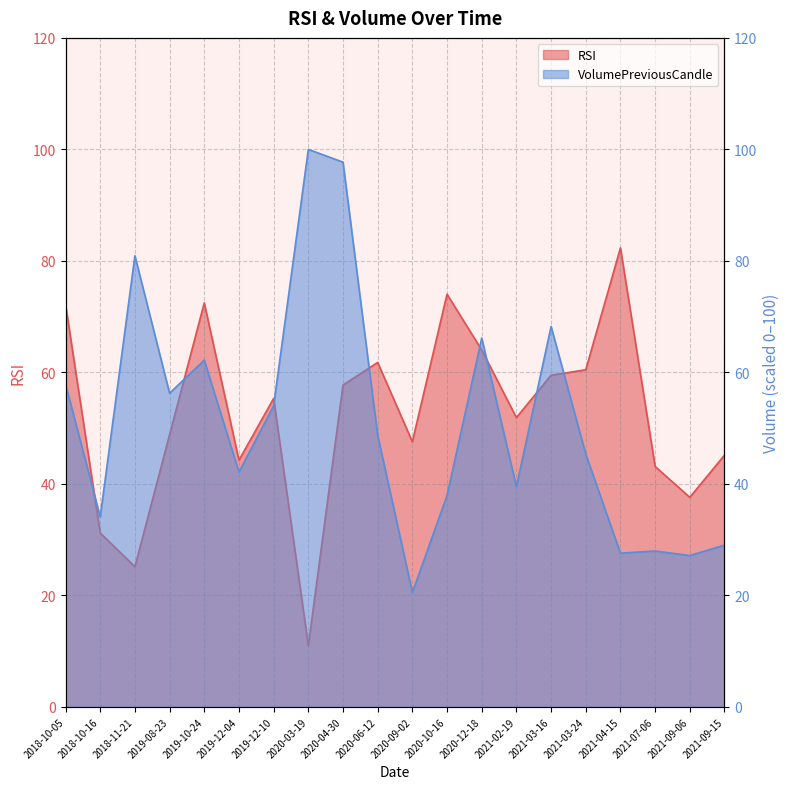

What is the total value across all series at 2019-10-24?

134.7